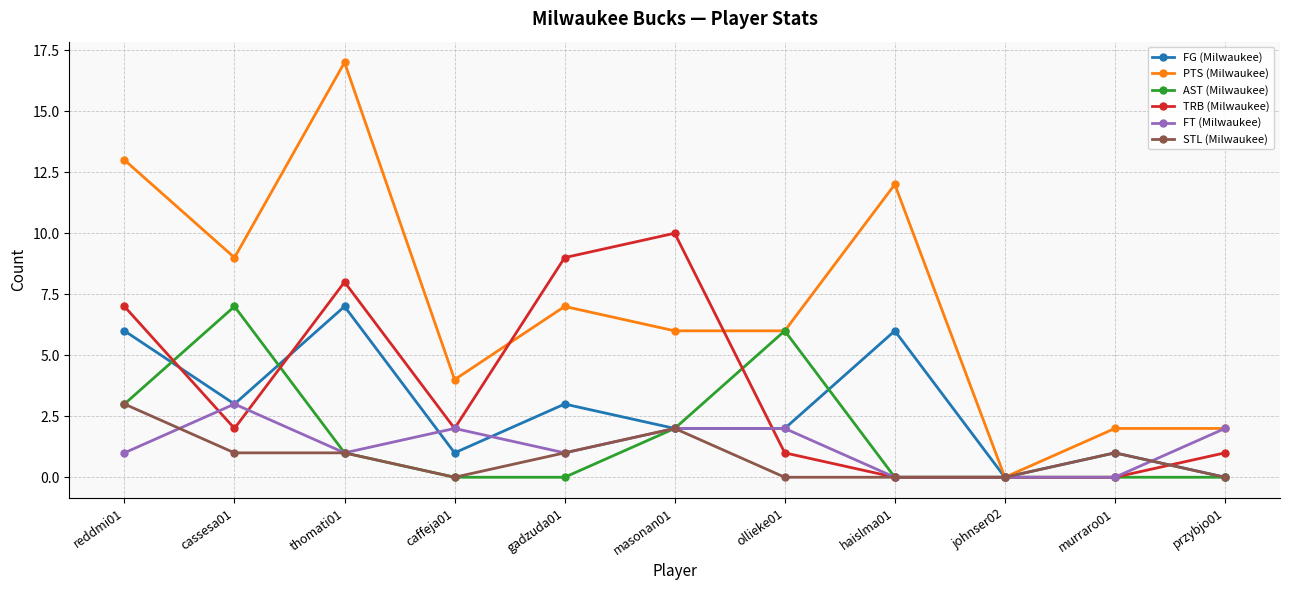

What is the average value of the TRB (Milwaukee) series?

4